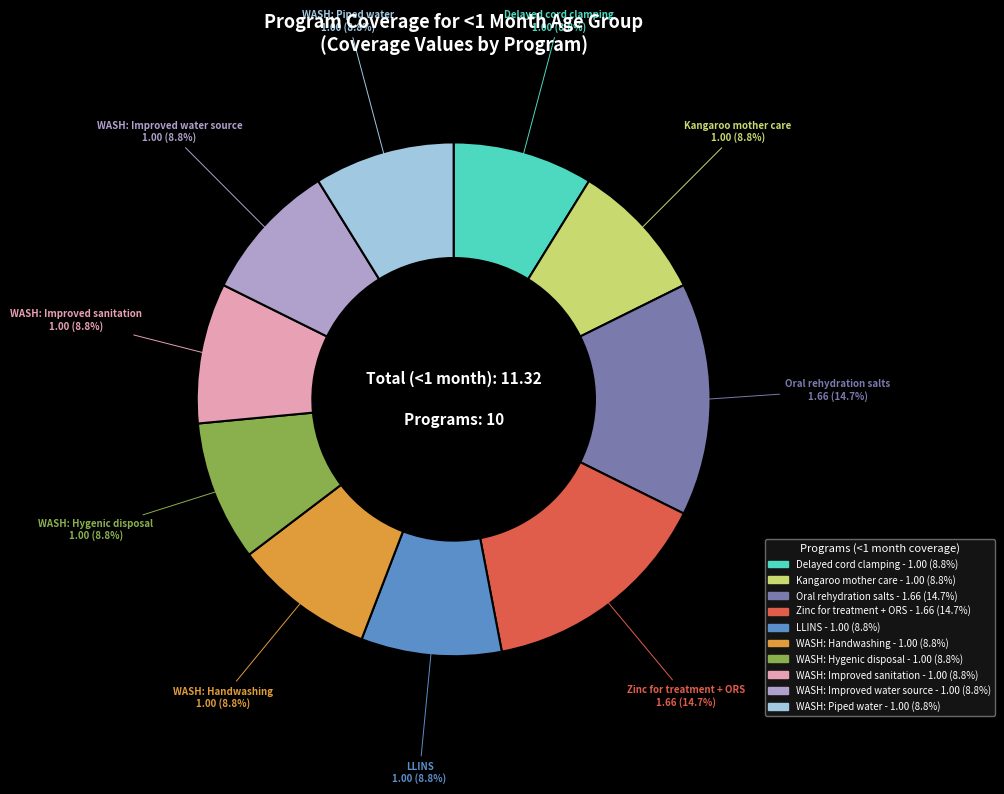

How many slices are in this pie chart?

10